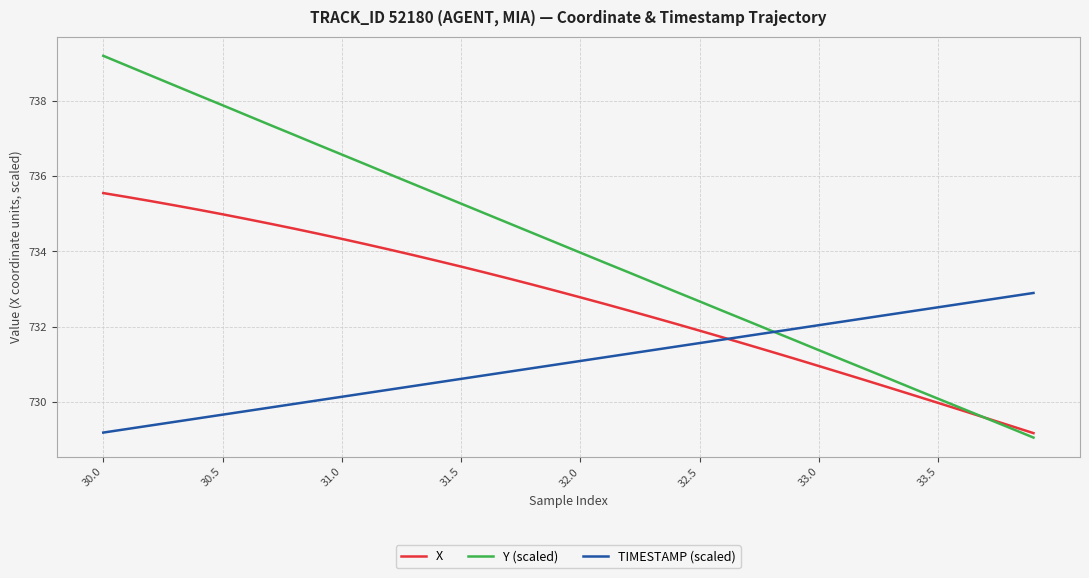

At how many categories does at least one series exceed 737?

9